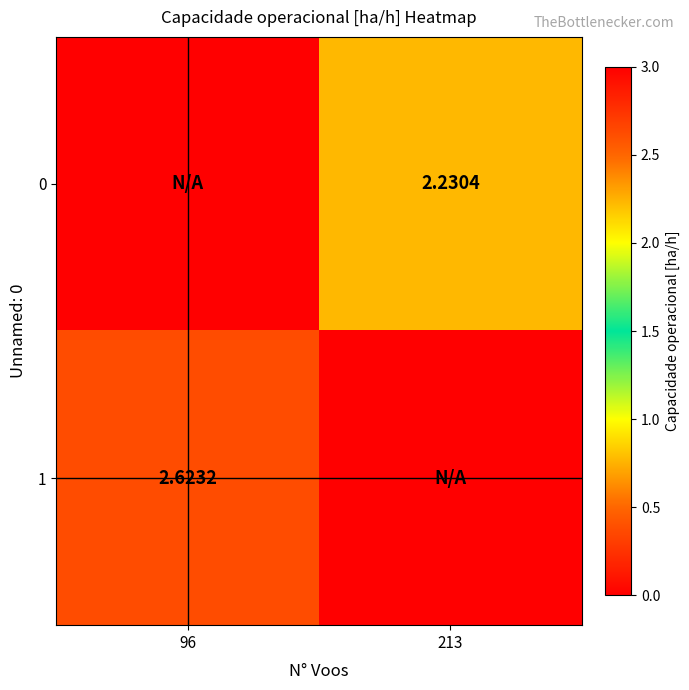

True or false: 0 has a value of -0.9 at 96.

False